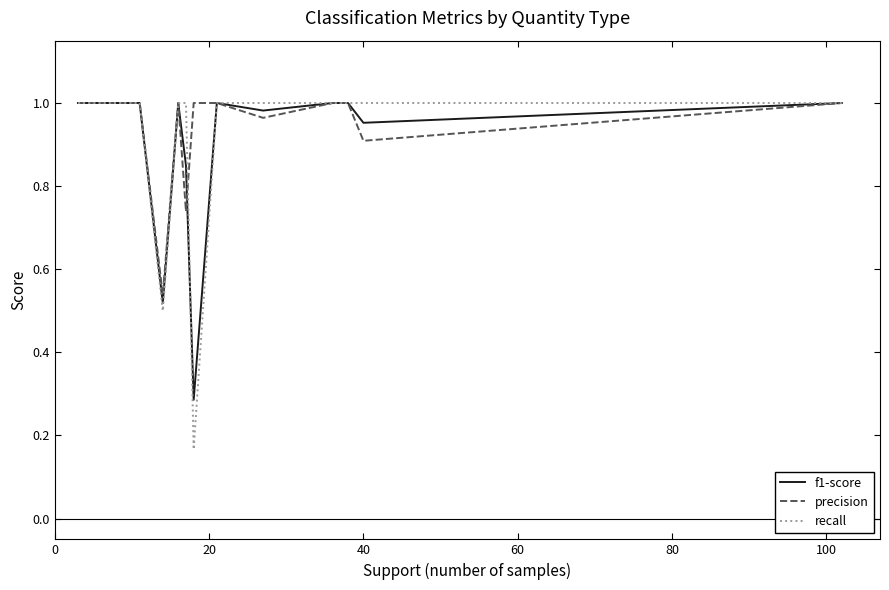

What is the minimum value for precision?

0.5